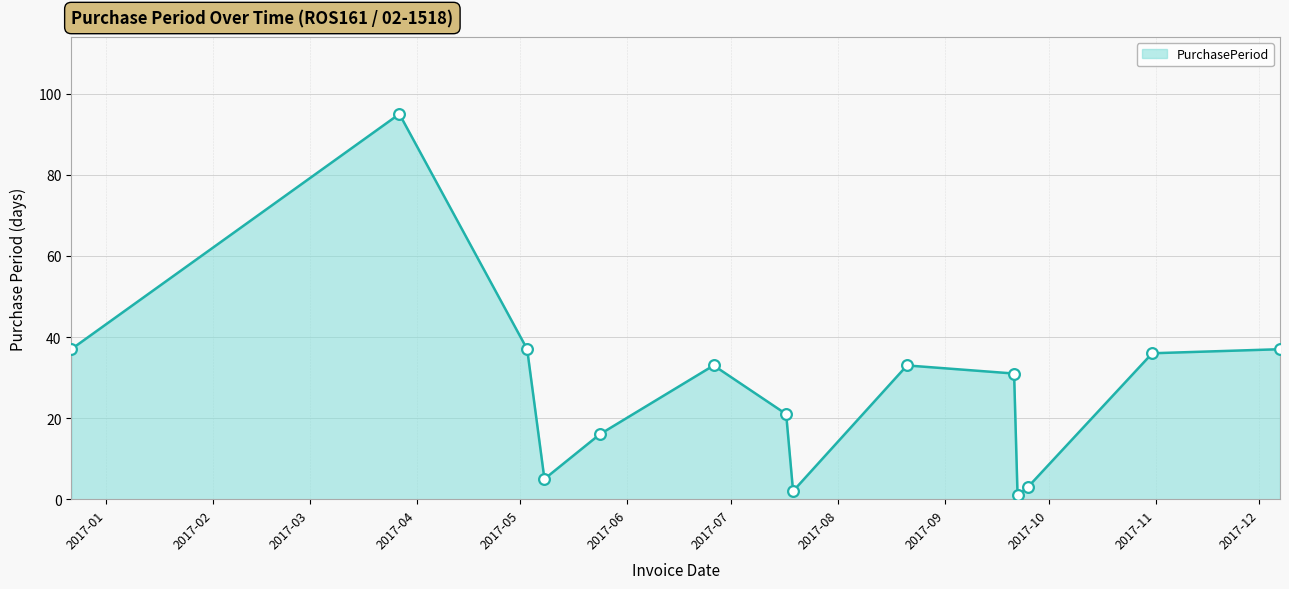

What is the maximum value shown in the chart?

95